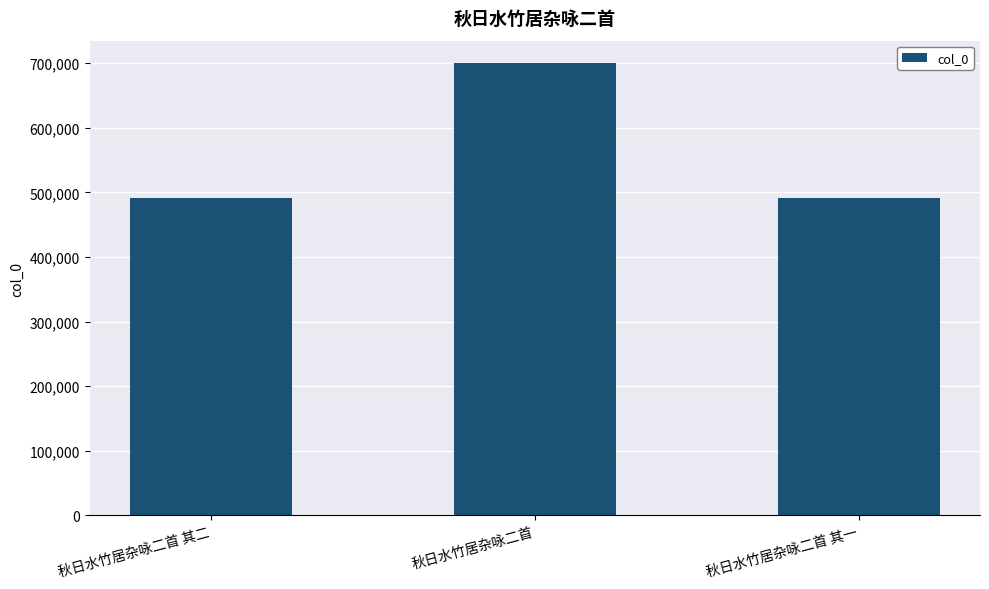

Are the bars grouped side by side (vs. stacked)?

No